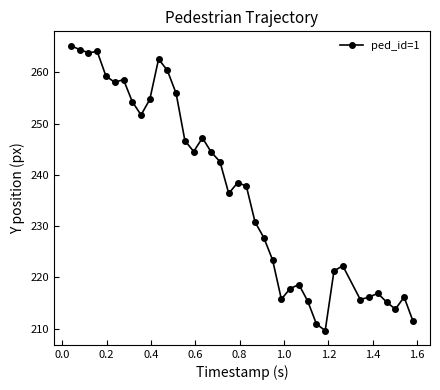

What is the average value?

236.7